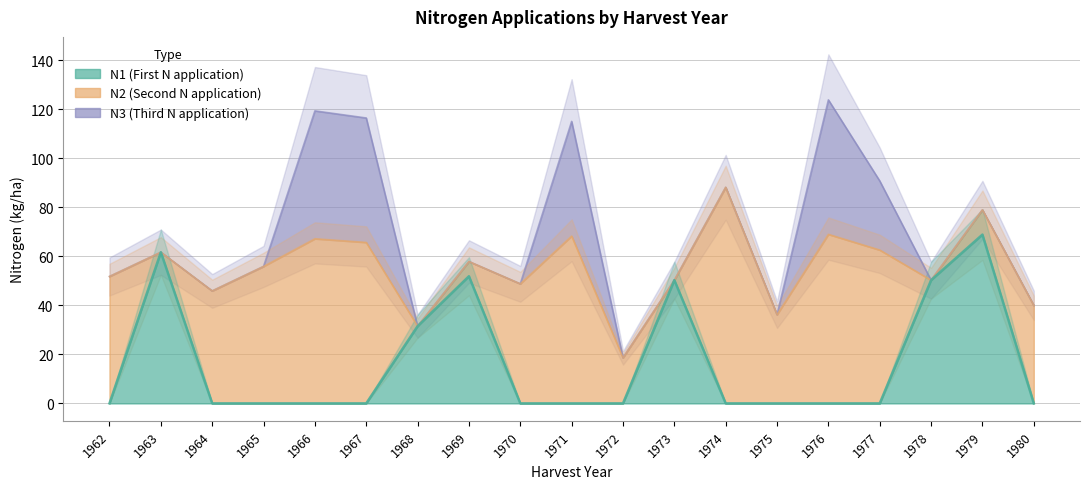

What is the difference between the highest and lowest values at 1975?

36.2